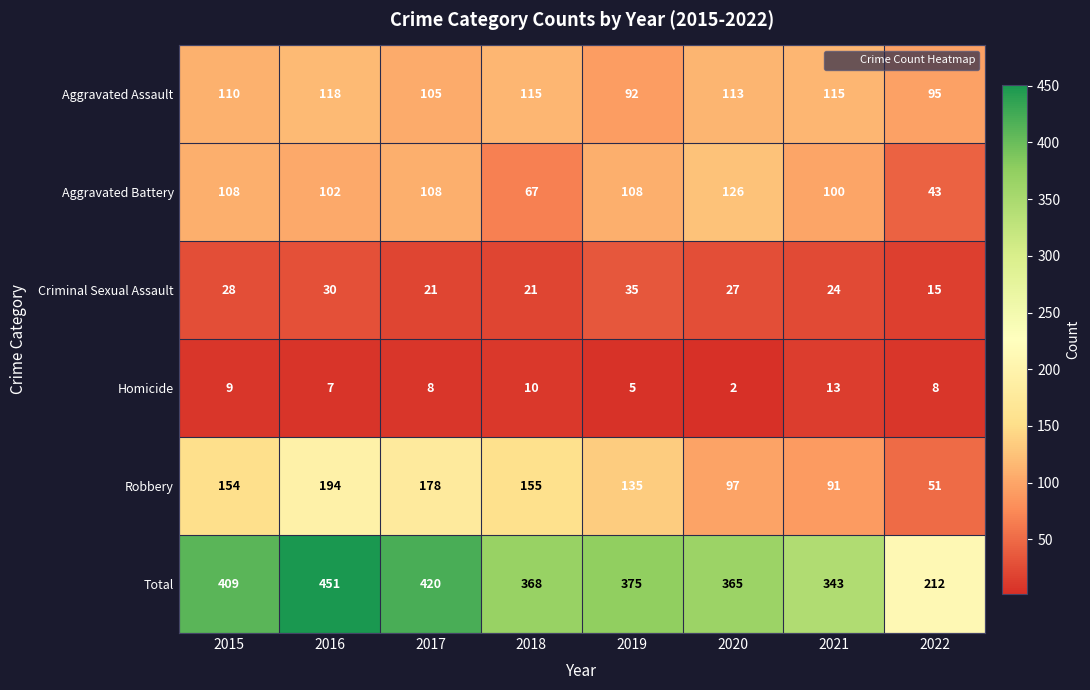

What is the approximate value of Homicide at 2022?

8